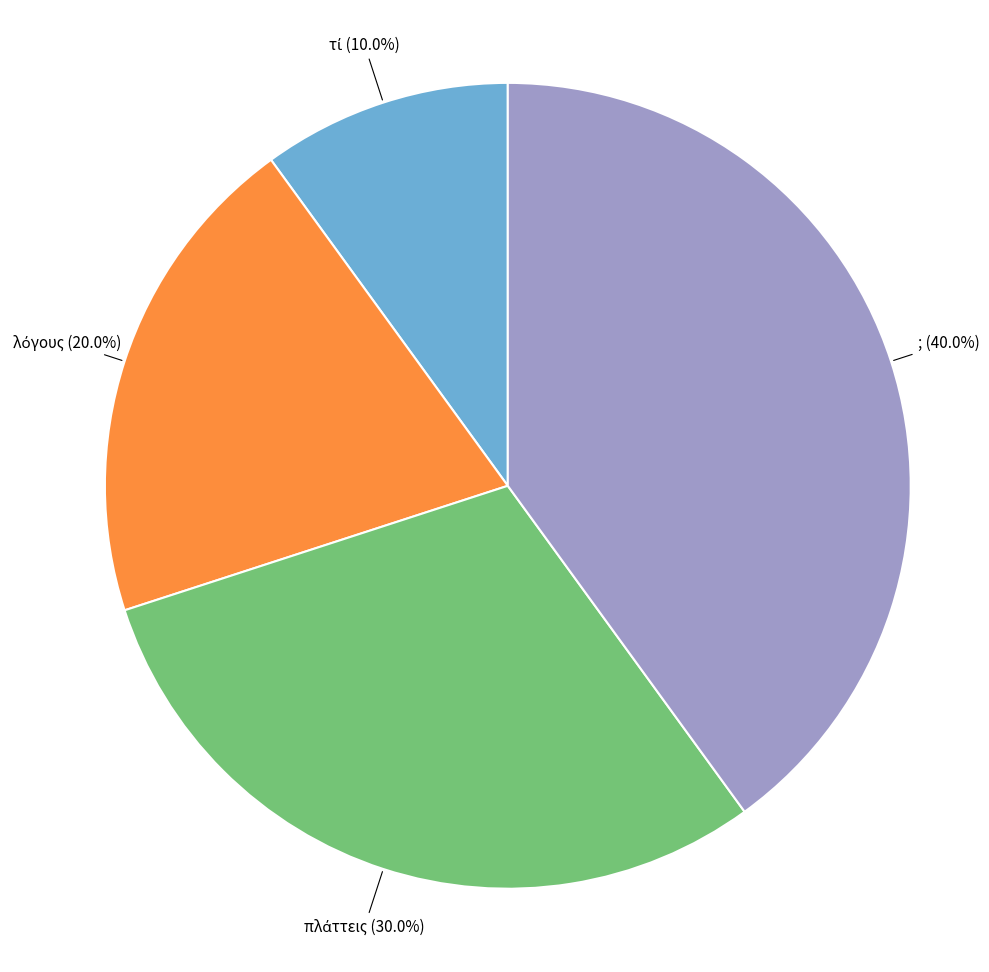

Is there a majority slice in this chart?

No